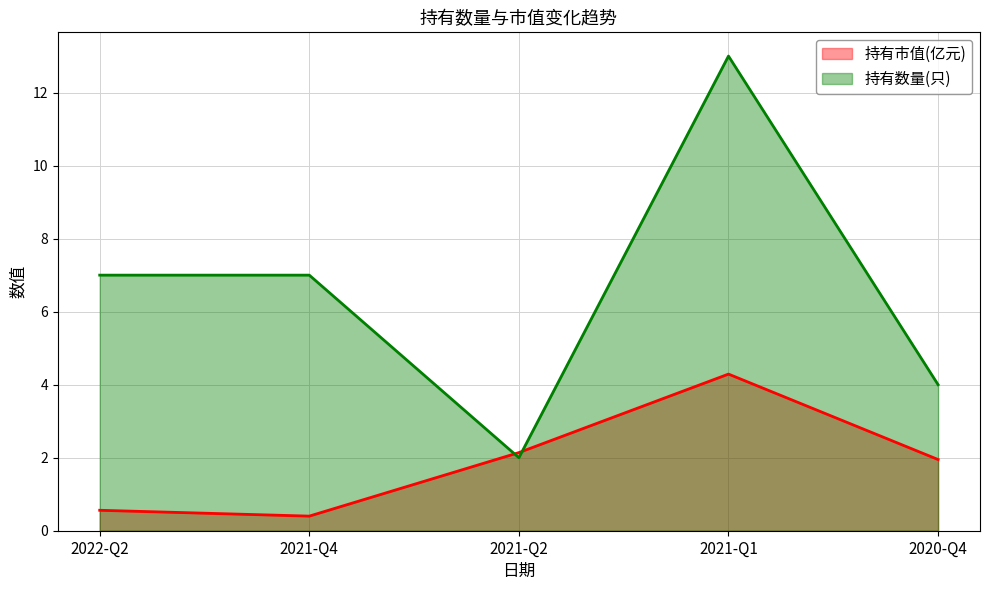

Reading right to left, list all the values displayed in this chart.

持有市值(亿元): 1.9	4.3	2.1	0.4	0.6
持有数量(只): 4.0	13.0	2.0	7.0	7.0